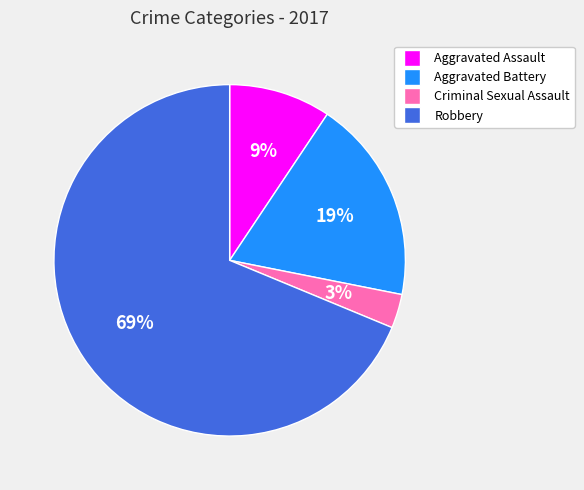

What is the ratio of the value at Aggravated Assault to the value at Criminal Sexual Assault?

3.0